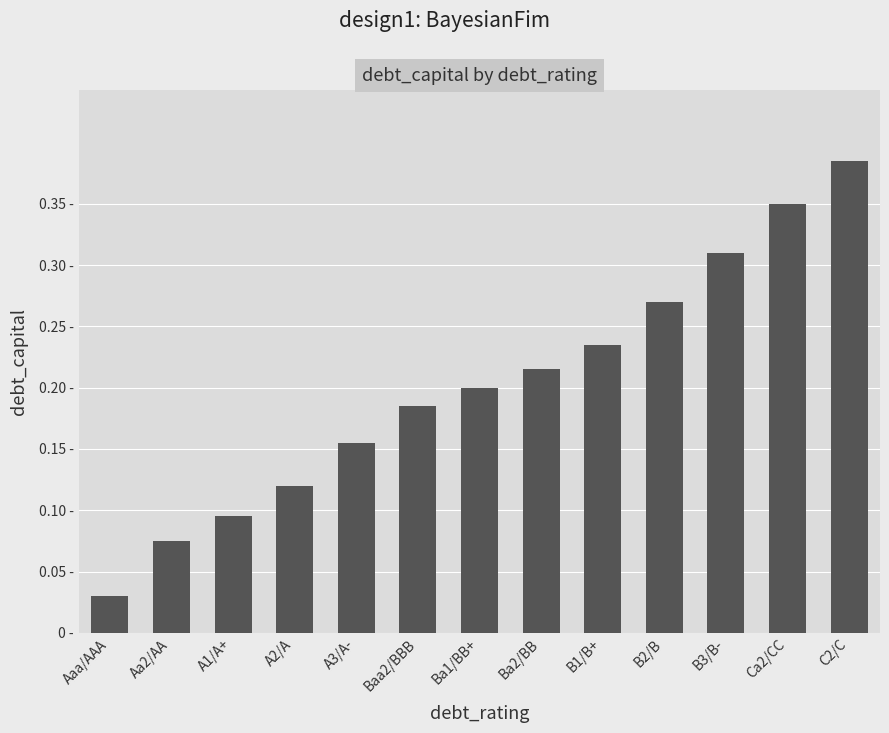

What is the label of the 8th bar from the right?

Baa2/BBB